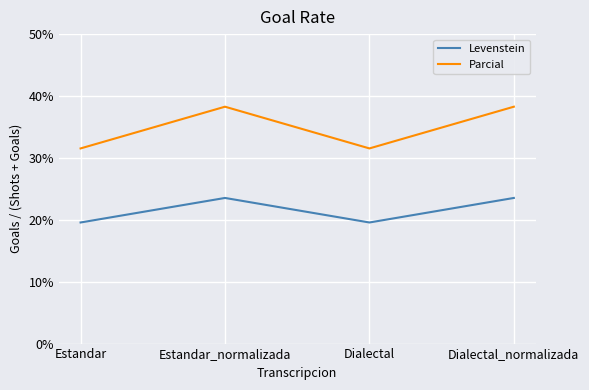

What position from the left is Dialectal?

3